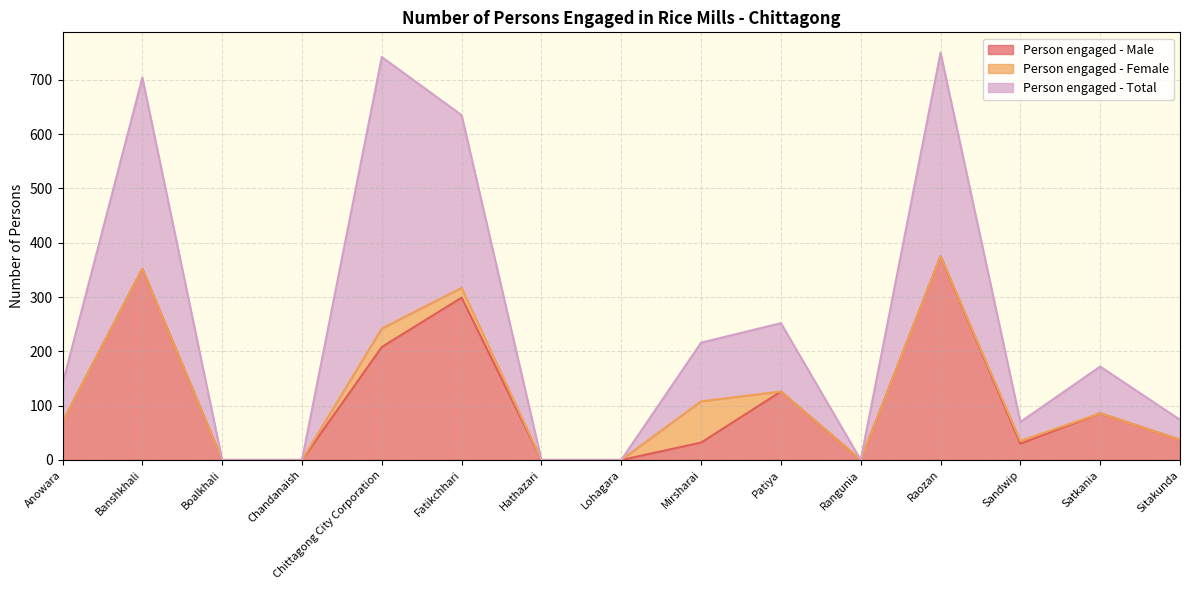

True or false: Person engaged - Male and Person engaged - Total cross at least once.

False